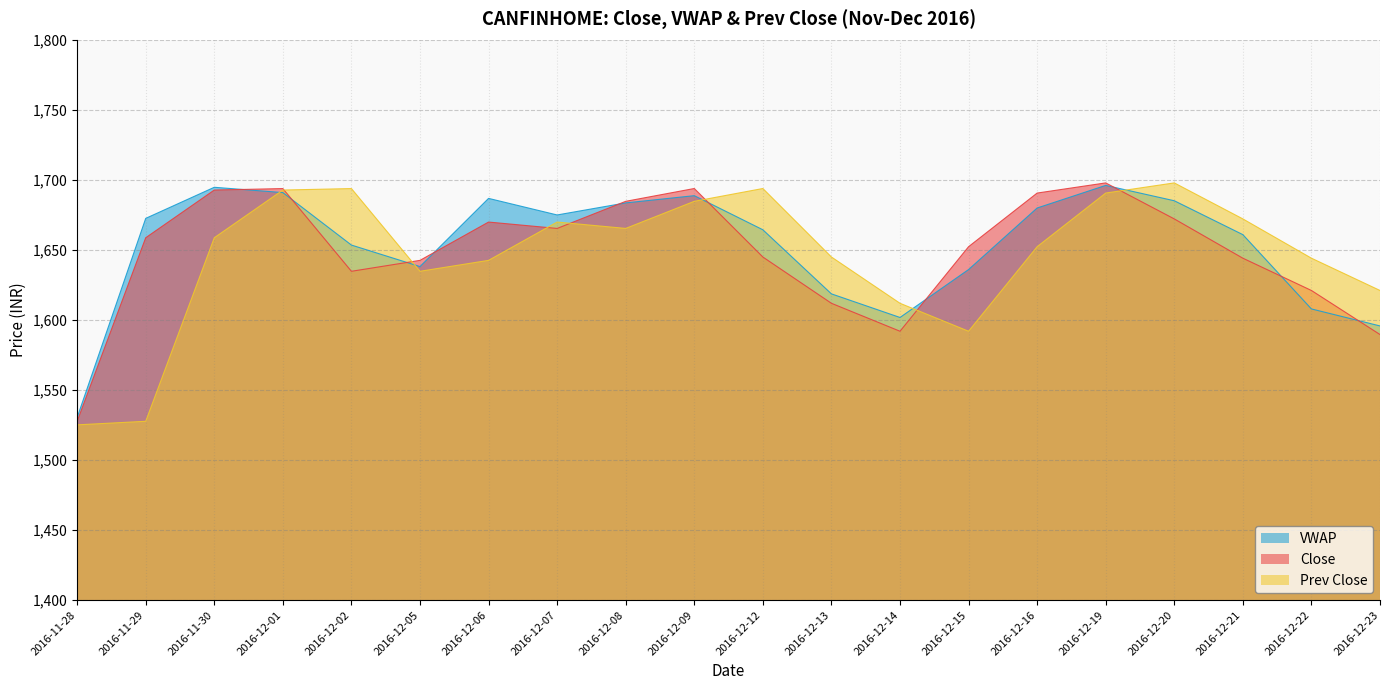

The Close series shows 2322.2 at 2016-12-21. True or false?

False